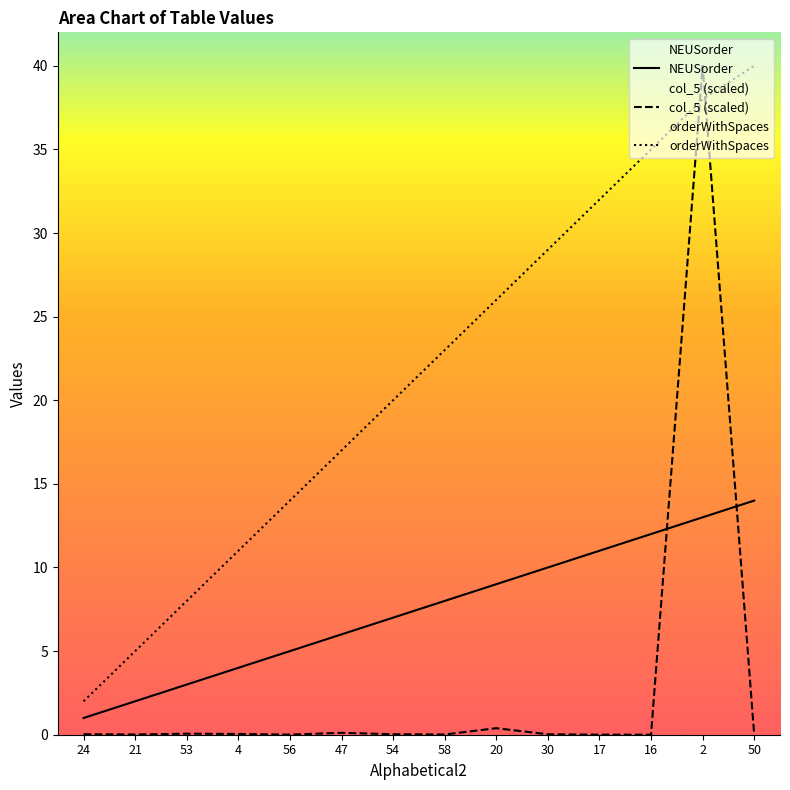

Is it true that orderWithSpaces equals 8.0 at 53?

True